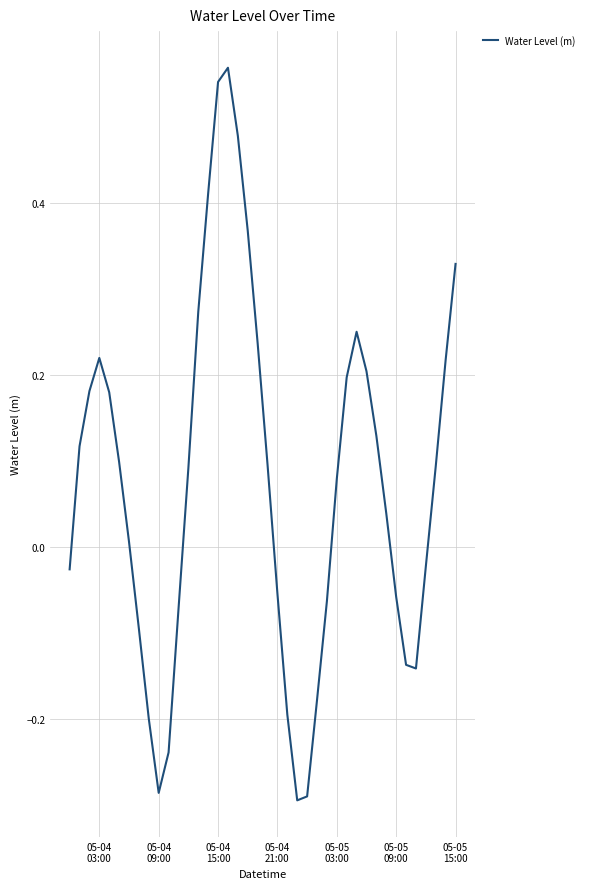

How many lines are shown in the chart?

1